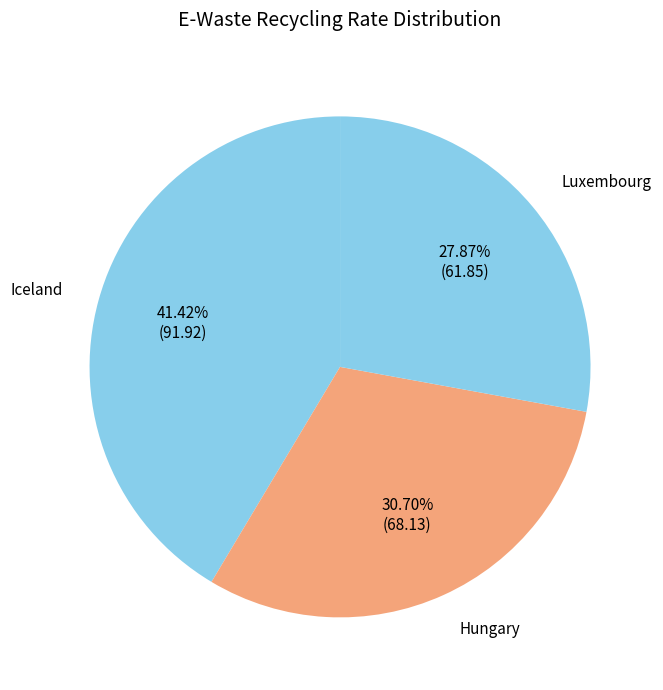

How many segments does this pie chart have?

3